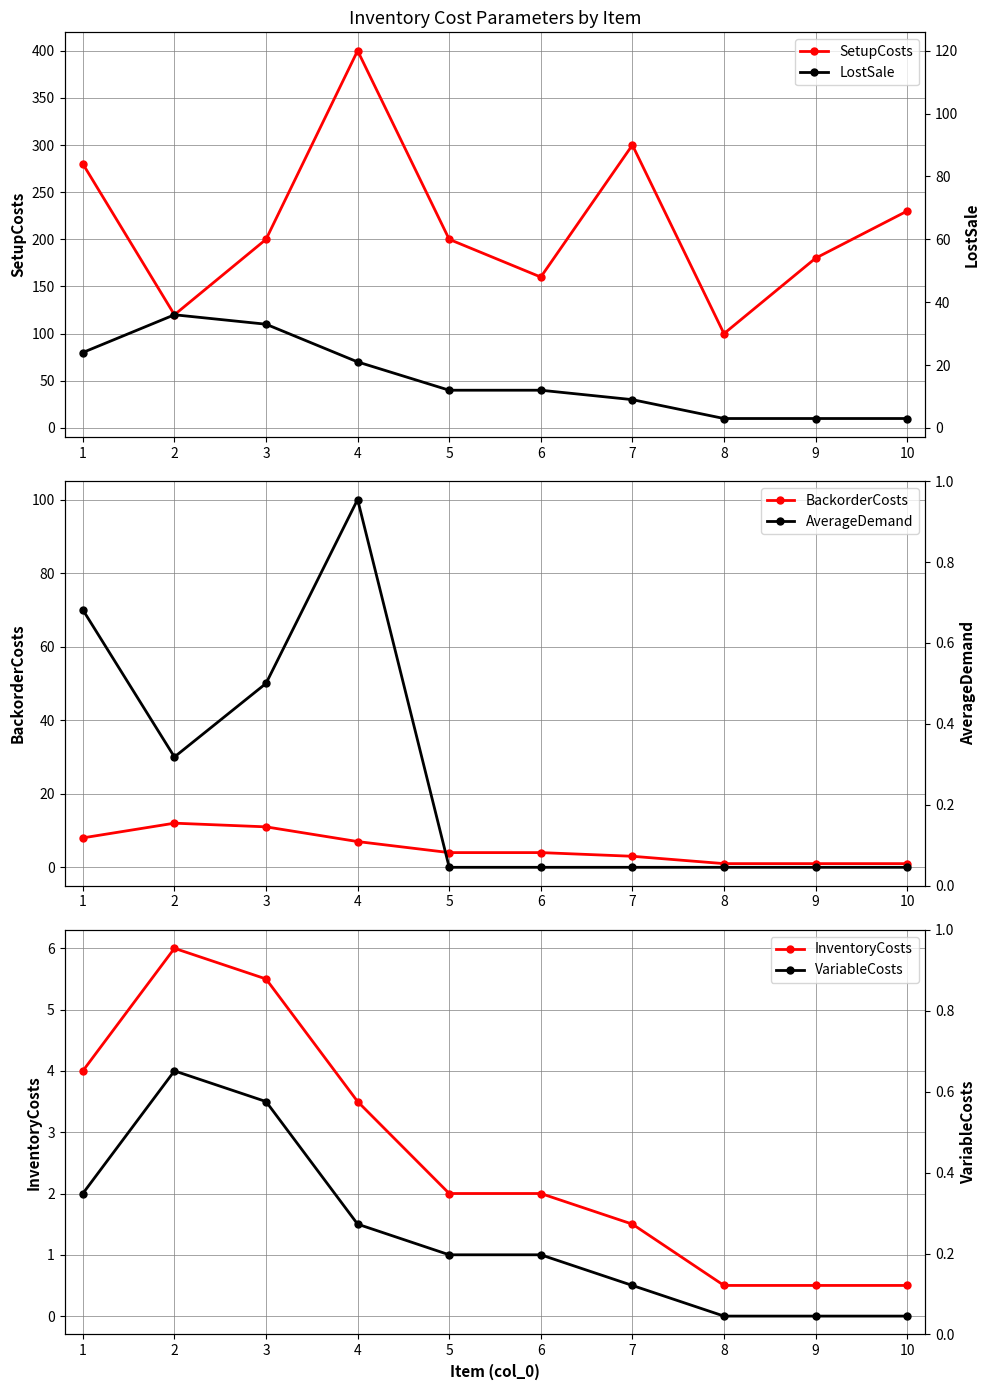

Between 9 and 8, which is larger?

9